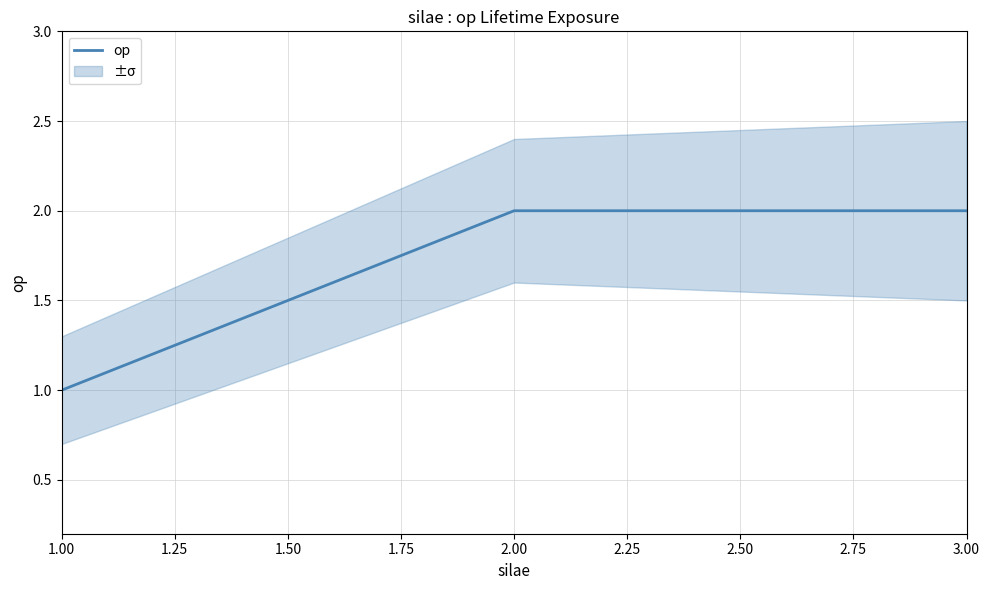

The op series shows 2 at 1.00. True or false?

False